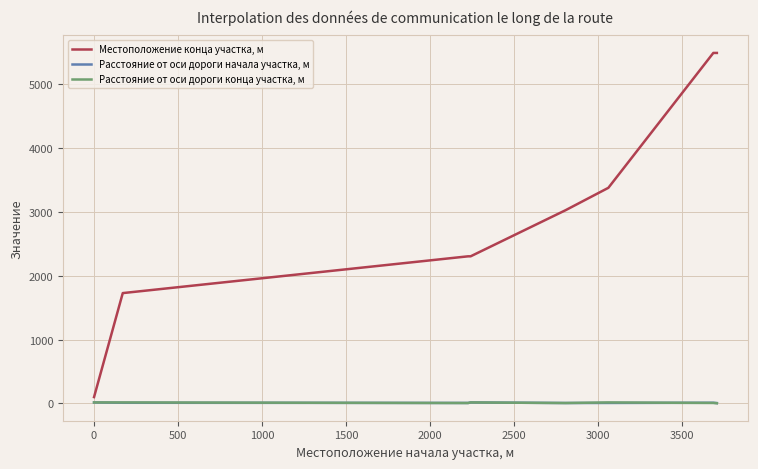

Which series has the largest total across all categories?

Местоположение конца участка, м